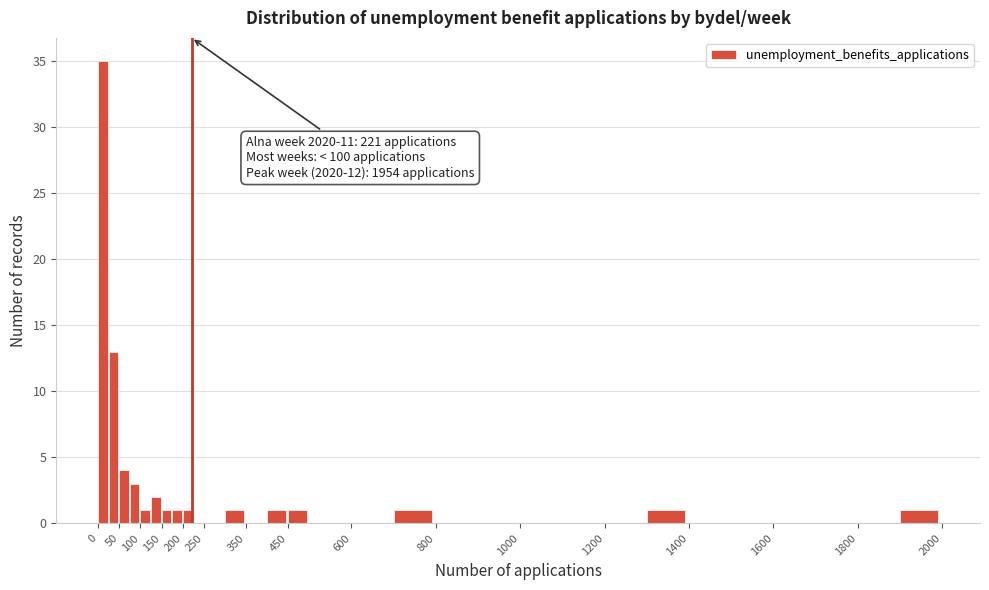

Which range on the x-axis has the tallest bar?

0 to 25